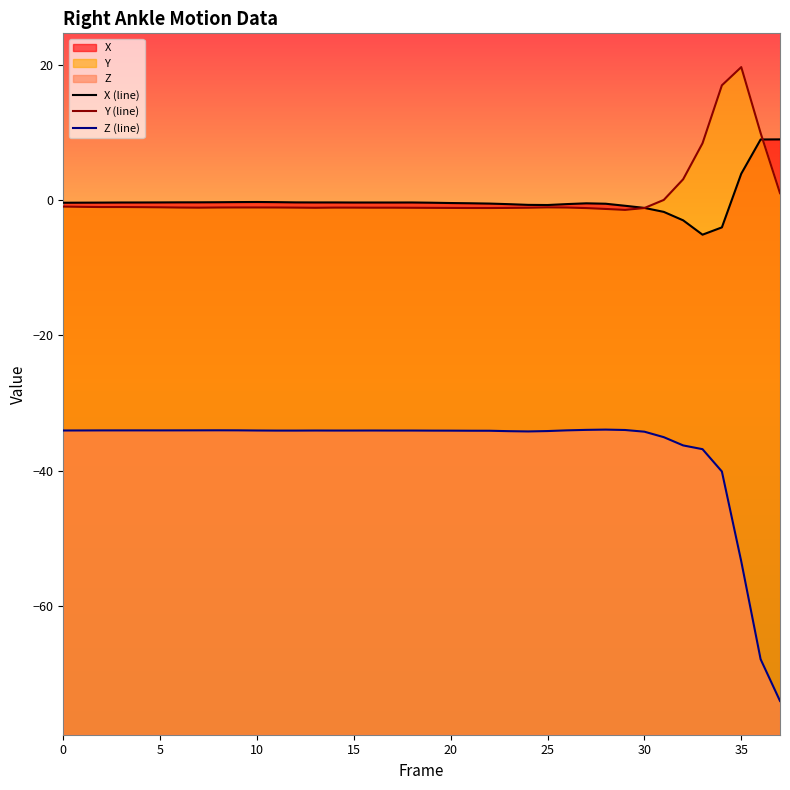

How many series are shown in this chart?

3